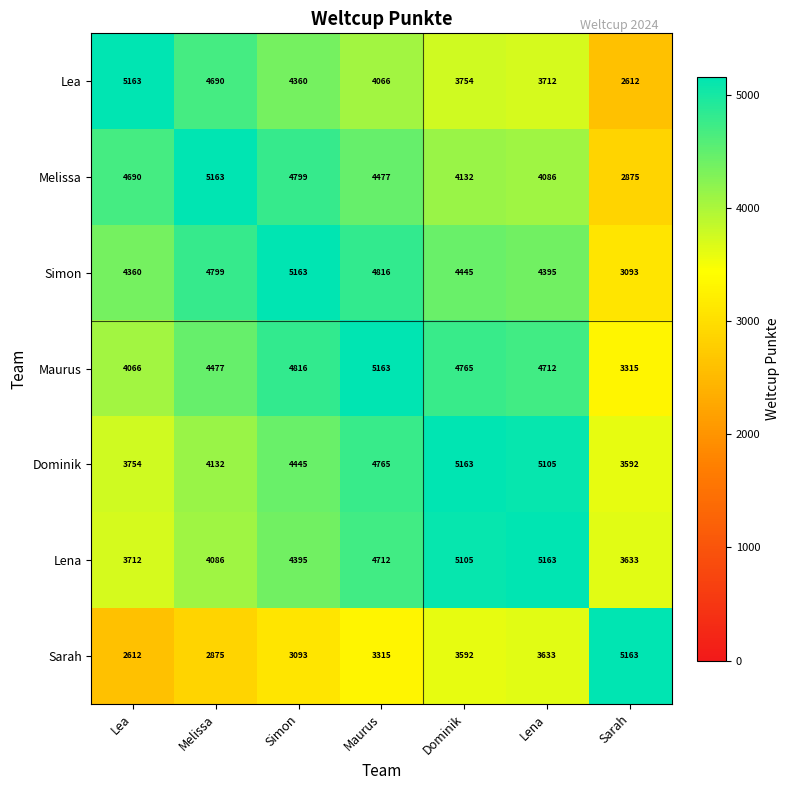

Is it true that Melissa equals 4132 at Dominik?

True